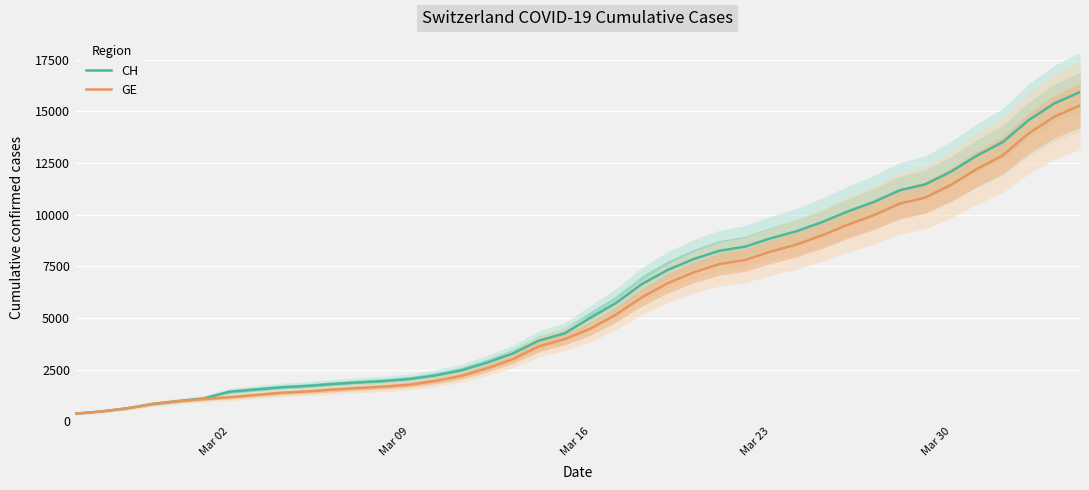

True or false: GE has more than 1 interior local peaks.

False